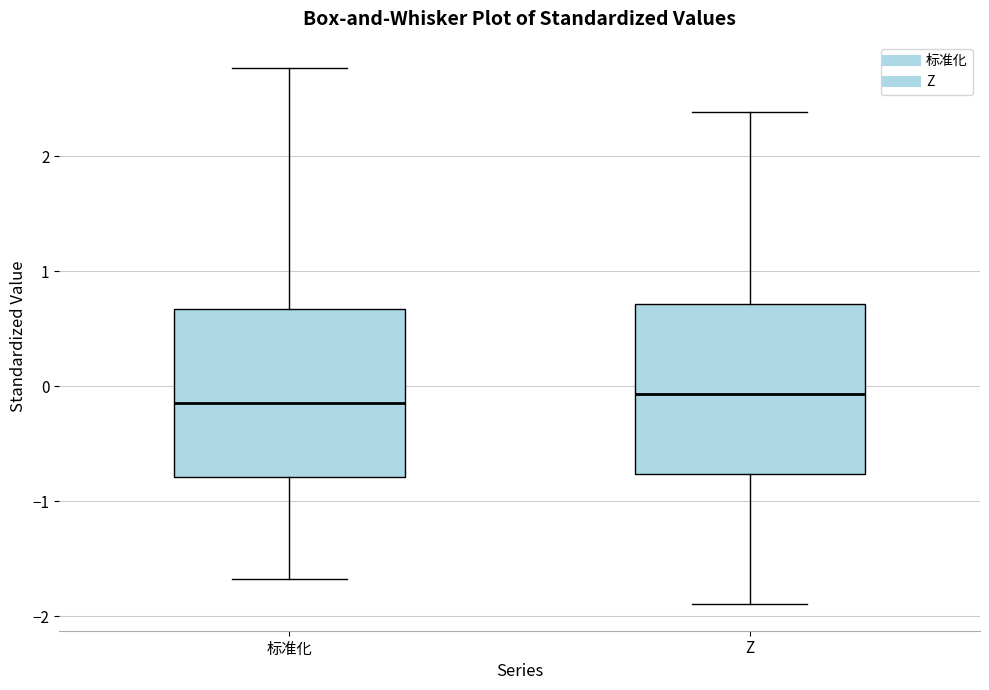

Reading left to right, read every box against the y-axis: the position of its median line, the range the box covers, and the ends of its whiskers. The values are not printed on the chart, so give them approximately, as read against the axis.

标准化: median -0.1, box -0.8 to 0.7, whiskers -1.7 to 2.8
Z: median -0.1, box -0.8 to 0.7, whiskers -1.9 to 2.4